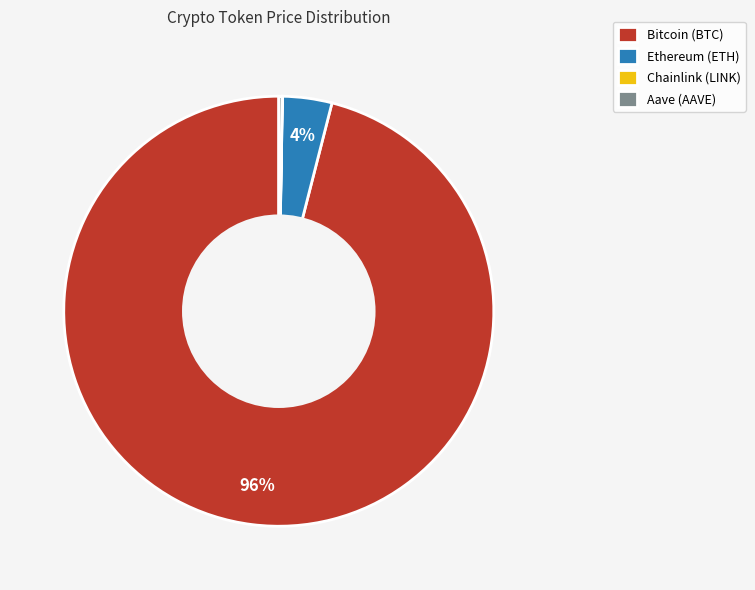

Is it true that Bitcoin (BTC) is 96% of the pie?

True